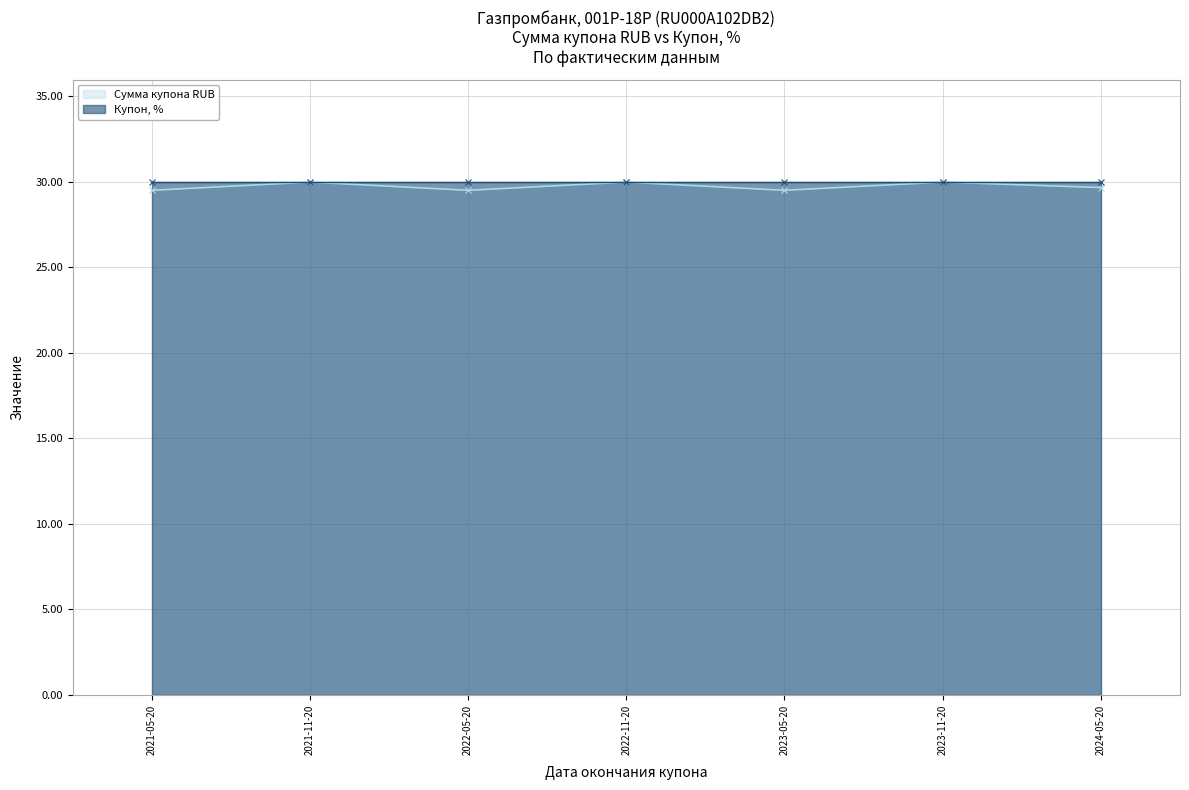

Reading left to right, transcribe all the data shown in this chart.

29.5	30.0	29.5	30.0	29.5	30.0	29.7